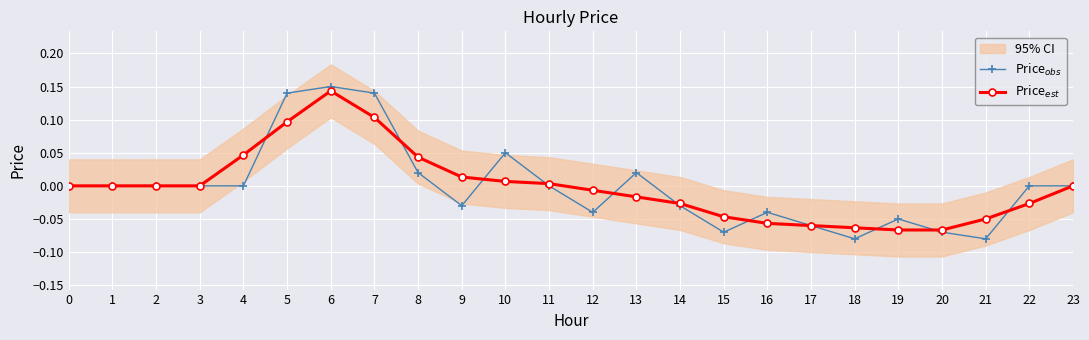

At which label does Price$_{est}$ reach its minimum?

19